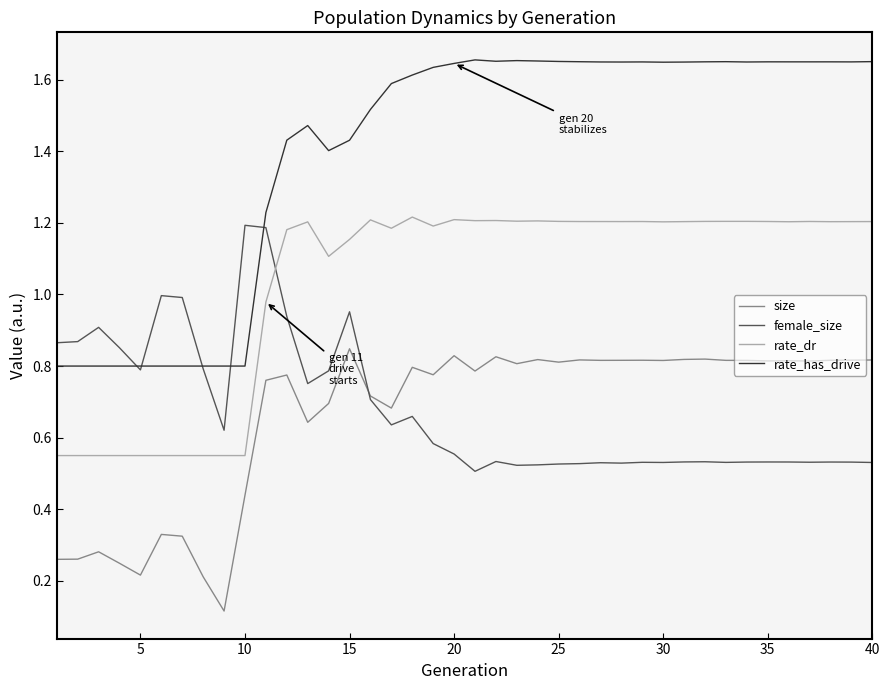

Which series has the largest range (max minus min)?

rate_has_drive